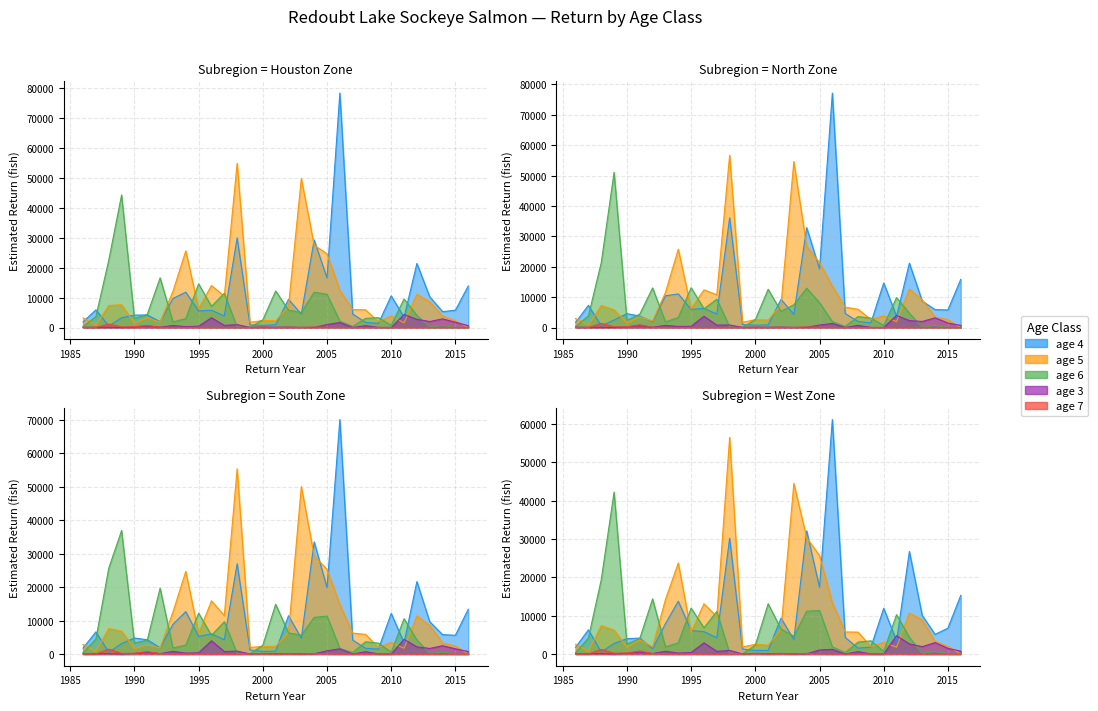

Reading right to left, transcribe all the data shown in this chart.

age 4: 2016=13388.0	2015=5600.1	2014=5788.8	2013=9653.0	2012=21648.2	2011=3367.8	2010=12132.6	2009=1464.8	2008=1704.1	2007=4185.3	2006=70073.8	2005=19824.8	2004=33521.4	2003=4720.2	2002=11438.7	2001=841.0	2000=761.5	1999=1236.3	1998=26986.2	1997=4274.7	1996=6027.3	1995=5256.9	1994=12655.9	1993=8877.8	1992=1861.0	1991=4264.0	1990=4780.8	1989=3129.4	1988=516.4	1987=6618.2	1986=1772.4
age 5: 2016=0.0	2015=1968.0	2014=3316.2	2013=8853.0	2012=10678.8	2011=1750.0	2010=3025.8	2009=1946.3	2008=5700.8	2007=5757.0	2006=13370.1	2005=25690.1	2004=30336.6	2003=44522.6	2002=6459.5	2001=2286.1	2000=2551.7	1999=1829.9	1998=56501.7	1997=9750.1	1996=13110.9	1995=5679.2	1994=23759.3	1993=14202.0	1992=1847.4	1991=3696.9	1990=1740.4	1989=6244.4	1988=7403.3	1987=713.0	1986=2536.2
age 6: 2016=0.0	2015=0.0	2014=690.6	2013=154.5	2012=4071.0	2011=9526.5	2010=735.5	2009=3280.9	2008=3047.5	2007=376.5	2006=2132.2	2005=11095.3	2004=11816.0	2003=5018.8	2002=5814.1	2001=12215.0	2000=2562.8	1999=77.2	1998=151.1	1997=11445.9	1996=7054.6	1995=14589.3	1994=2986.7	1993=1856.9	1992=16604.7	1991=4374.9	1990=3019.6	1989=44304.0	1988=22450.8	1987=3690.2	1986=317.0
age 3: 2016=691.1	2015=1480.1	2014=3180.8	2013=1980.3	2012=2283.1	2011=3977.3	2010=0.0	2009=19.7	2008=708.8	2007=0.0	2006=1335.0	2005=811.4	2004=48.4	2003=40.3	2002=134.7	2001=71.9	2000=93.7	1999=19.4	1998=826.5	1997=781.0	1996=3687.5	1995=394.4	1994=340.0	1993=702.2	1992=88.8	1991=567.5	1990=209.0	1989=0.0	1988=81.1	1987=72.8	1986=92.3
age 7: 2016=0.0	2015=0.0	2014=0.0	2013=0.0	2012=0.0	2011=83.7	2010=0.0	2009=0.0	2008=0.0	2007=0.0	2006=0.0	2005=48.3	2004=154.1	2003=0.0	2002=61.1	2001=0.0	2000=86.3	1999=34.6	1998=0.0	1997=0.0	1996=0.0	1995=41.2	1994=0.0	1993=15.0	1992=87.2	1991=695.0	1990=261.8	1989=194.8	1988=1139.4	1987=0.0	1986=21.8